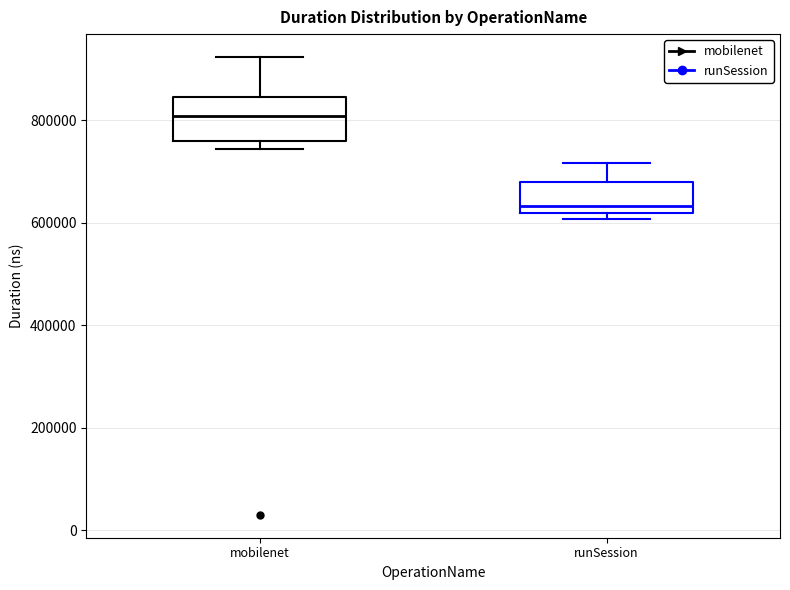

Reading left to right, transcribe this box plot: for each box, give where its median line is, the range the box spans, and where its two whiskers end, as read against the y-axis. The values are not printed on the chart, so give them approximately, as read against the axis.

mobilenet: median 800000, box 760000 to 840000, whiskers 740000 to 920000
runSession: median 640000, box 620000 to 680000, whiskers 600000 to 720000